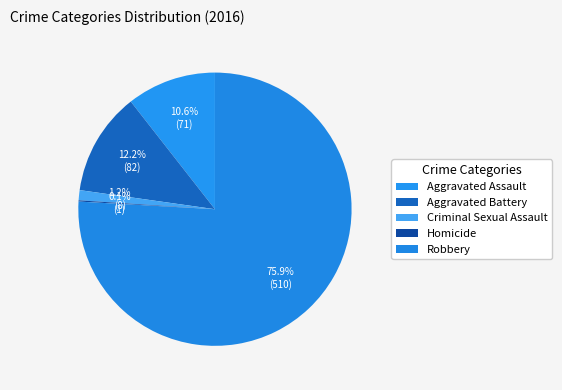

Is Robbery the majority of the pie?

Yes